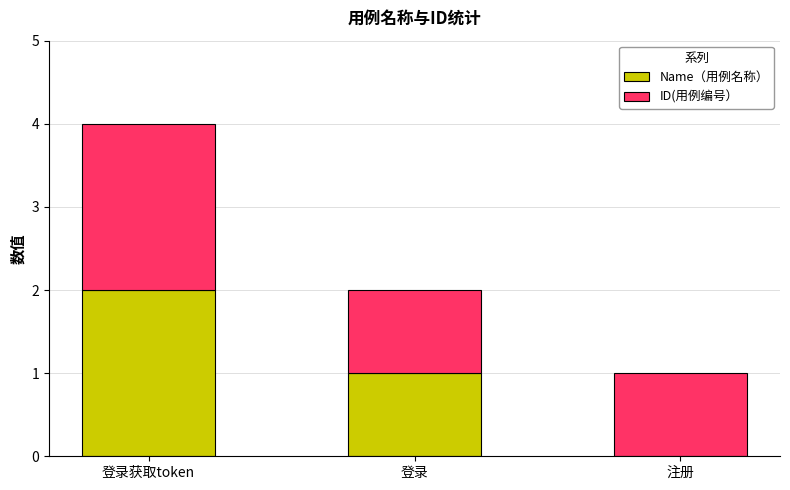

The value of Name（用例名称） at 登录 is 1. True or false?

True